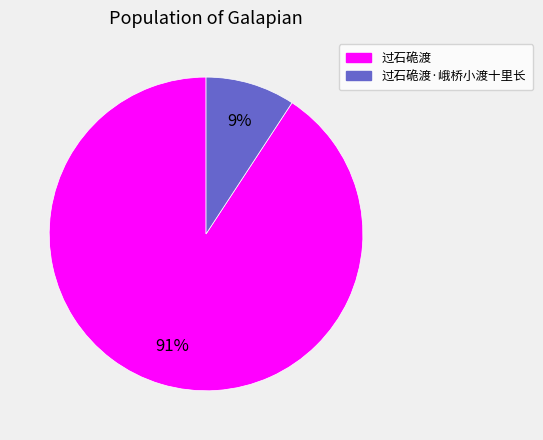

Is there a majority slice in this chart?

Yes